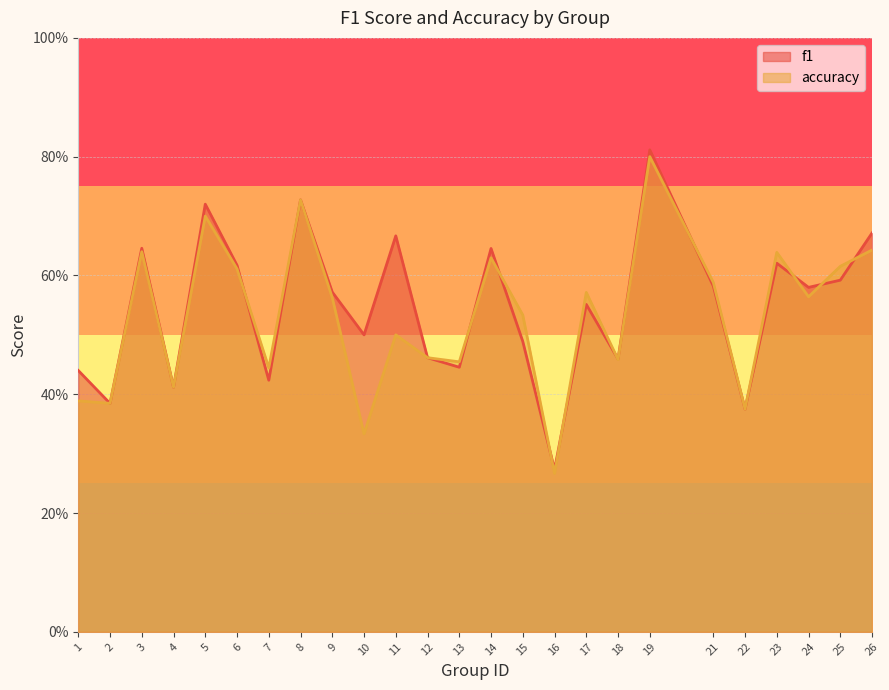

At which category is the sum across all series the highest?

19